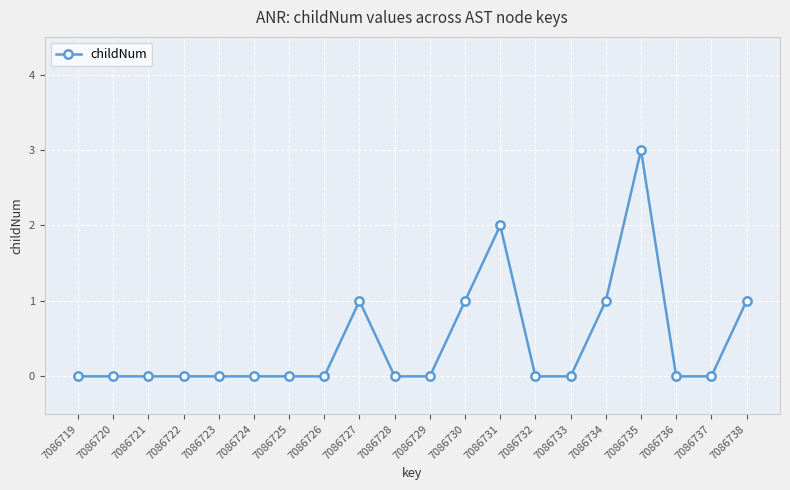

What is the difference between the maximum and minimum values?

3